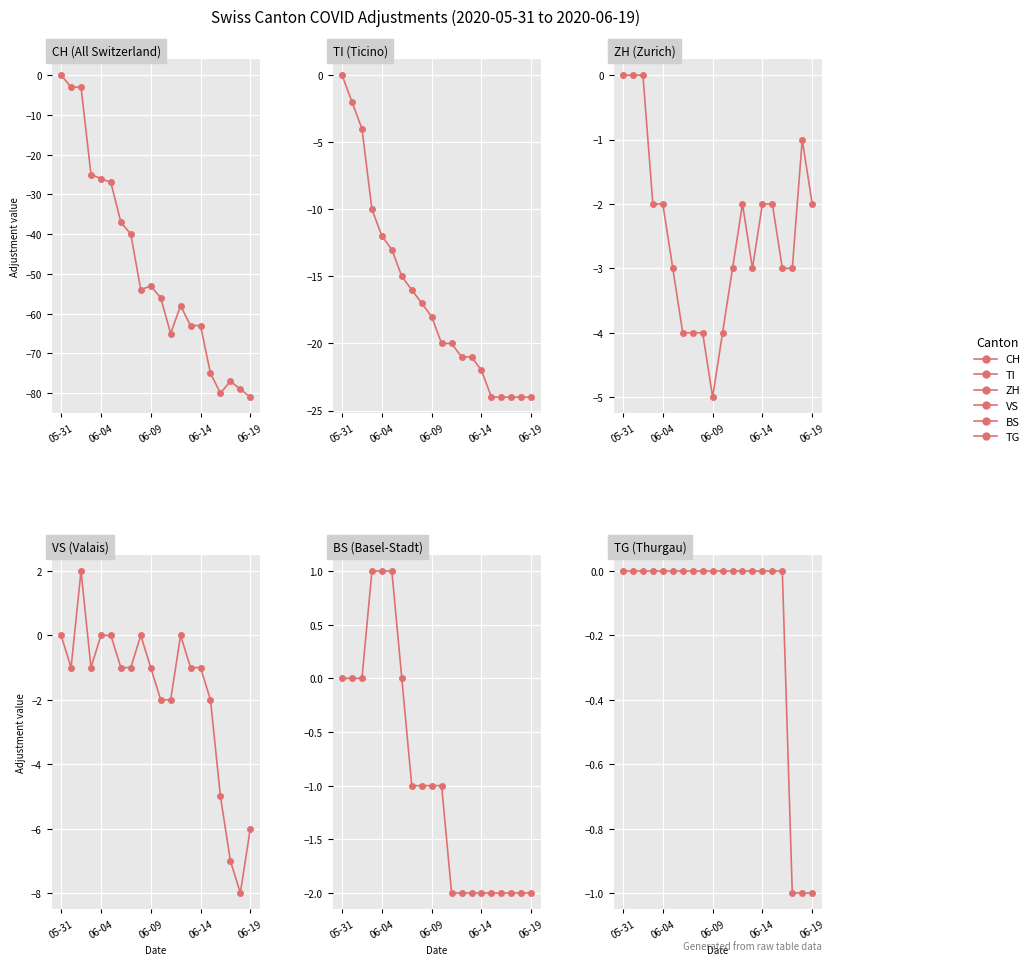

Between 9 and 18, which series saw the biggest shift?

CH